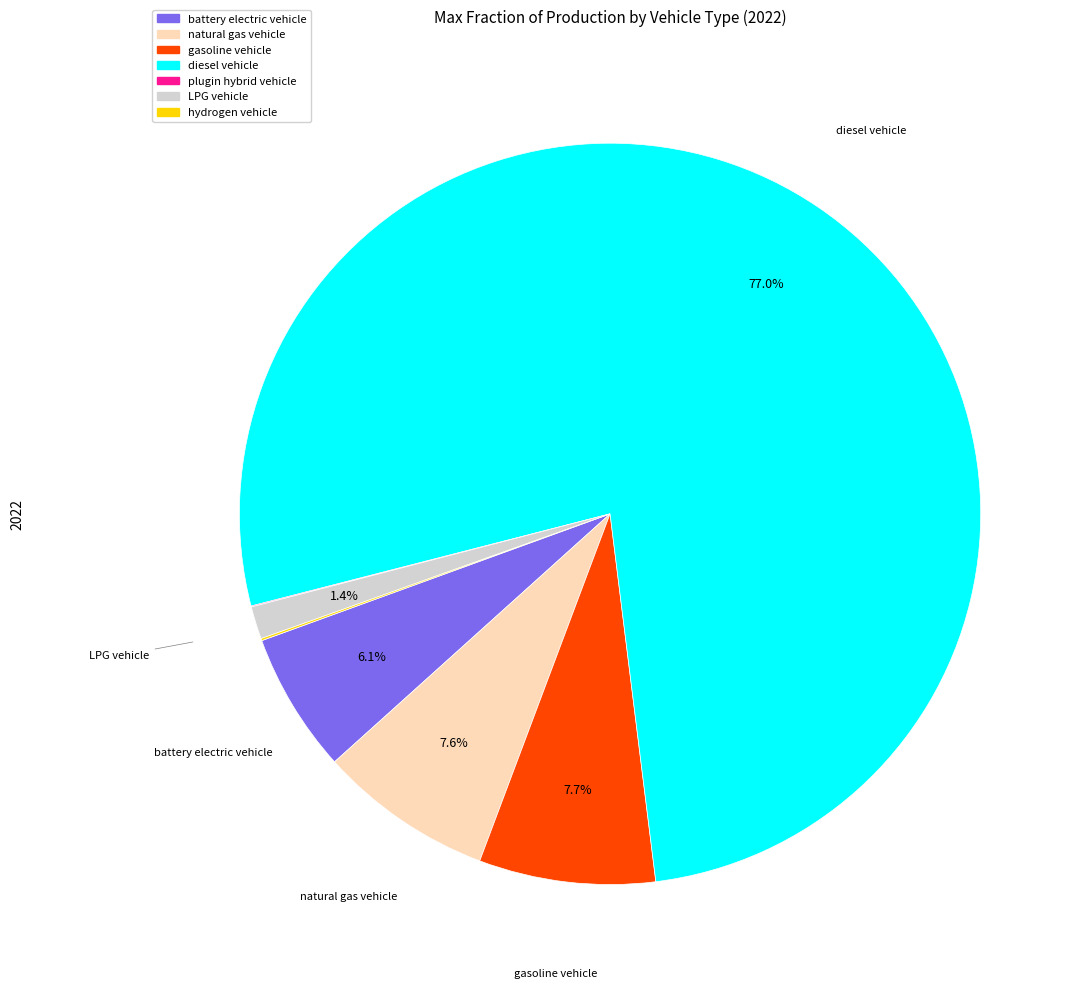

Which has a higher value, LPG vehicle or battery electric vehicle?

battery electric vehicle